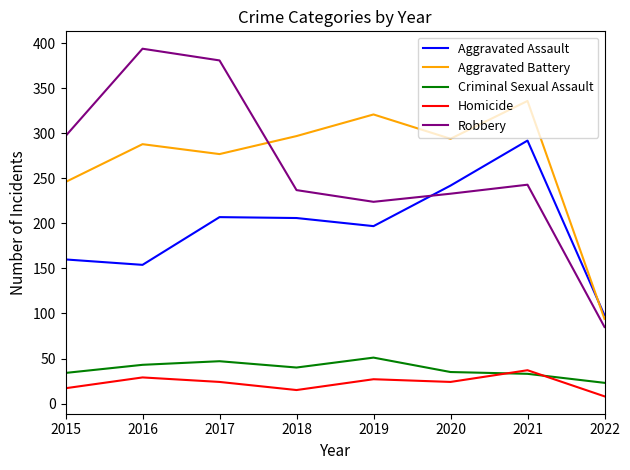

True or false: Criminal Sexual Assault has more than 1 interior local peaks.

True